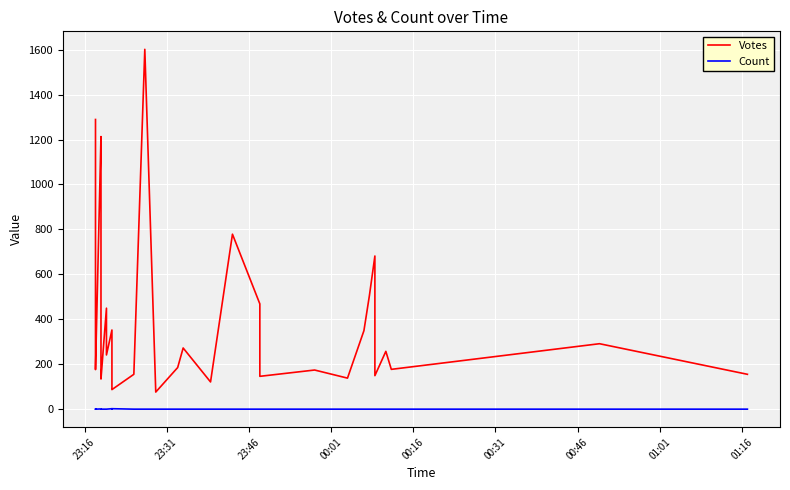

At which label does Count reach its minimum?

23:16